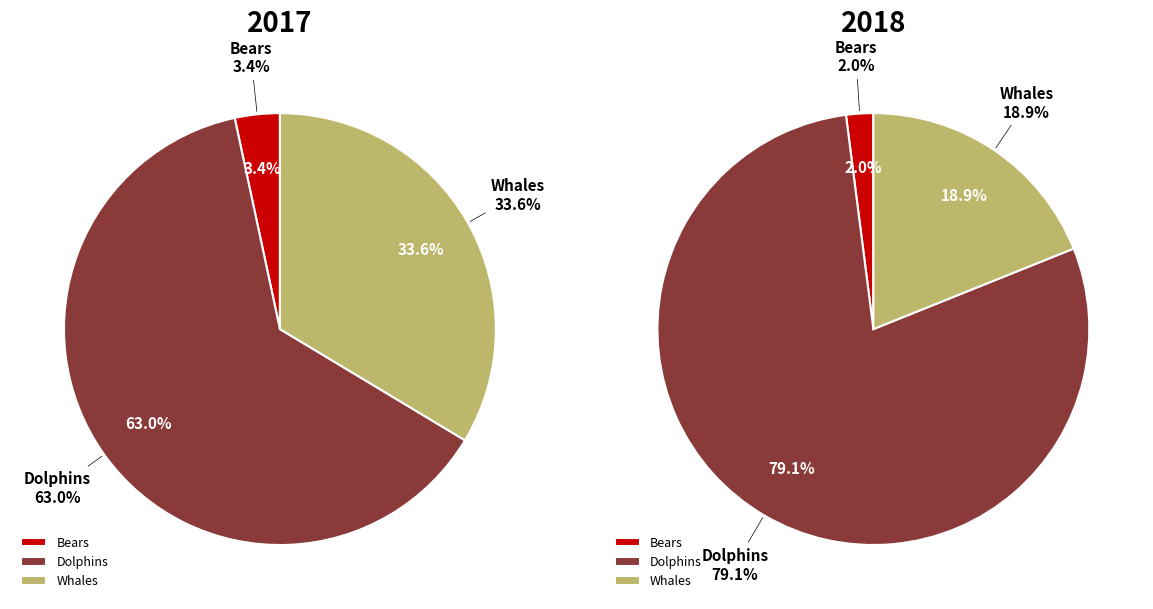

What percentage is the 2017 slice, to the nearest percent?

39%